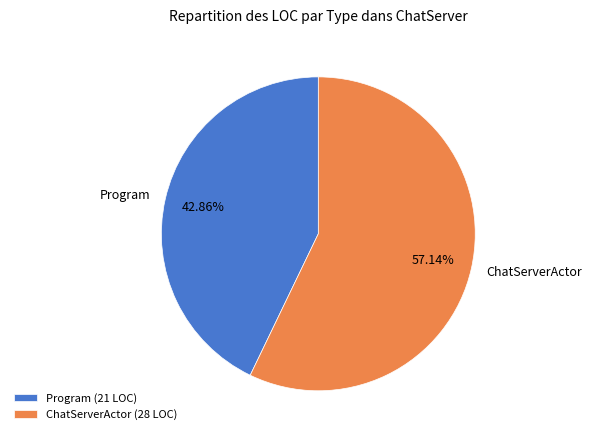

What percentage is the ChatServerActor slice, to the nearest percent?

57%